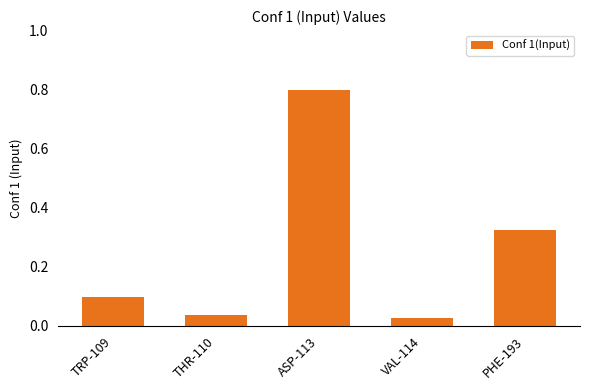

What is the sum of all values?

1.3